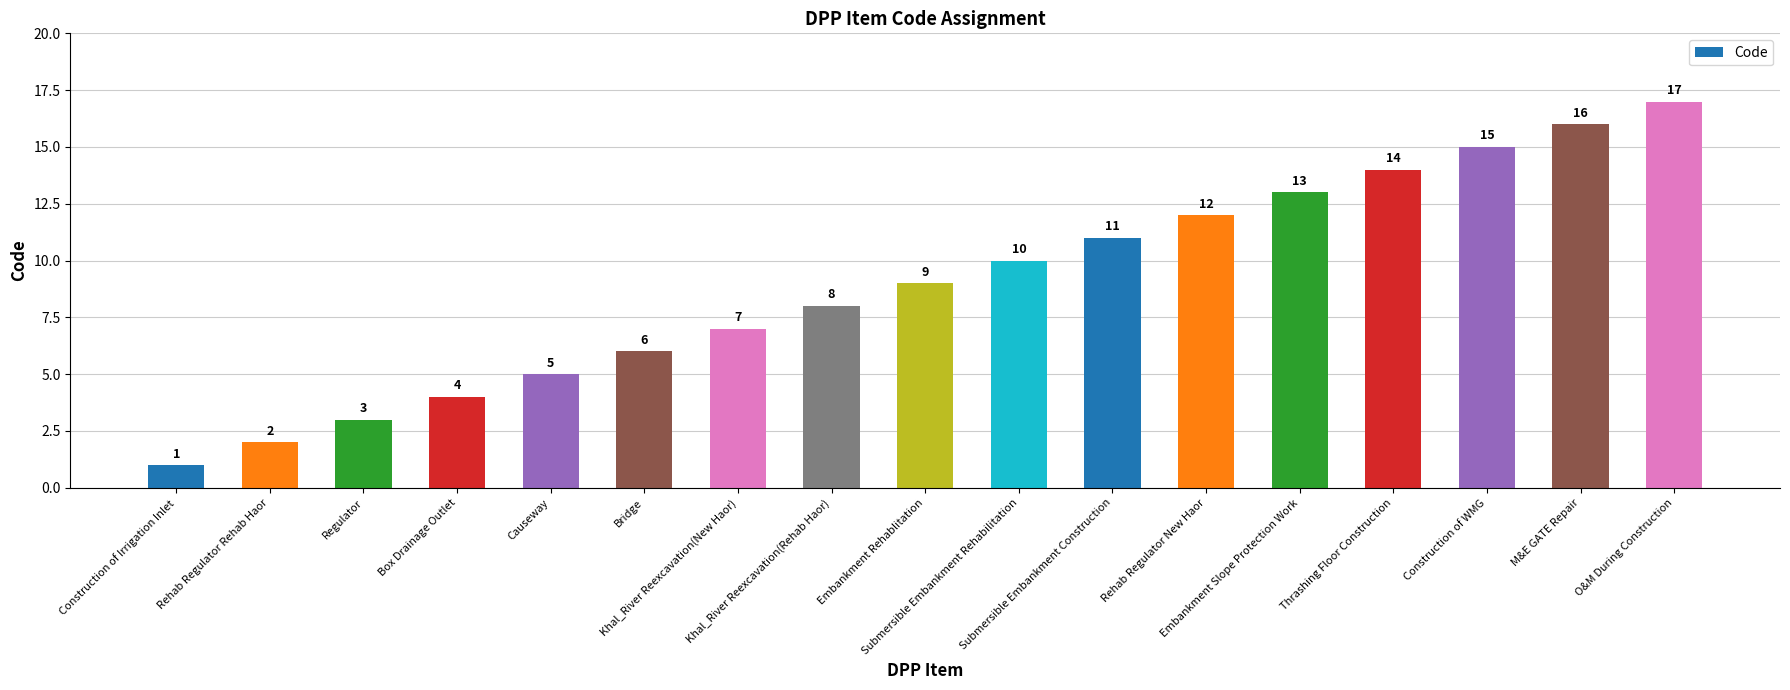

At which label is the value closest to 9?

Embankment Rehablitation